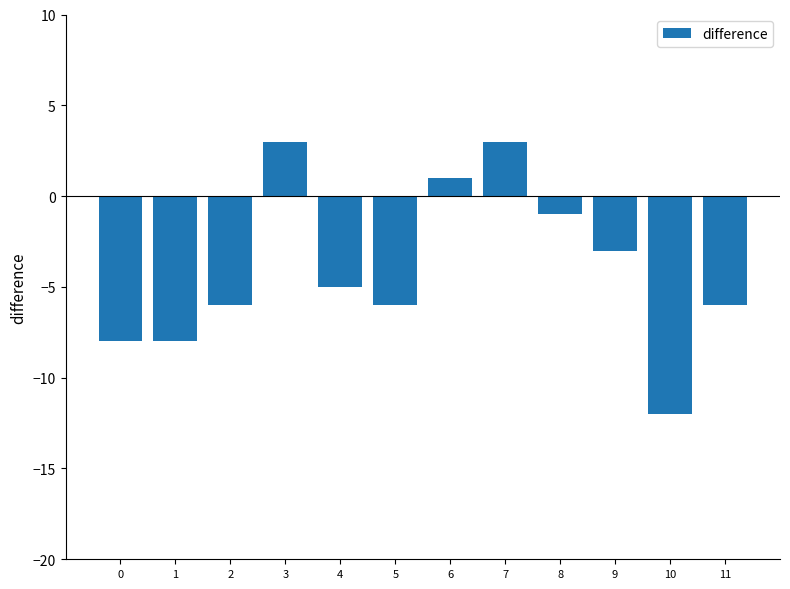

The chart shows a value of -8 at 2. True or false?

False